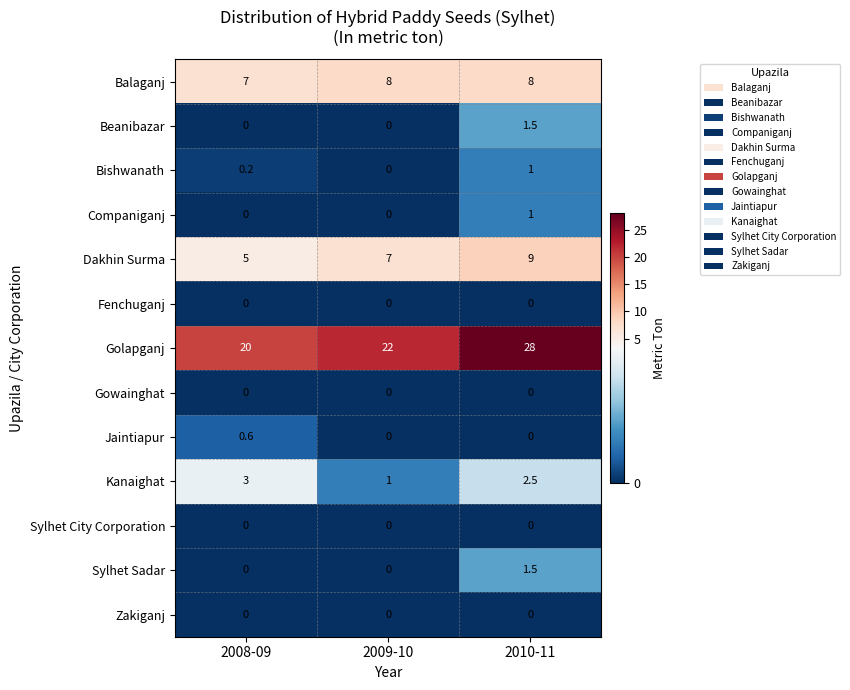

What is the average value of the Sylhet Sadar series?

0.5